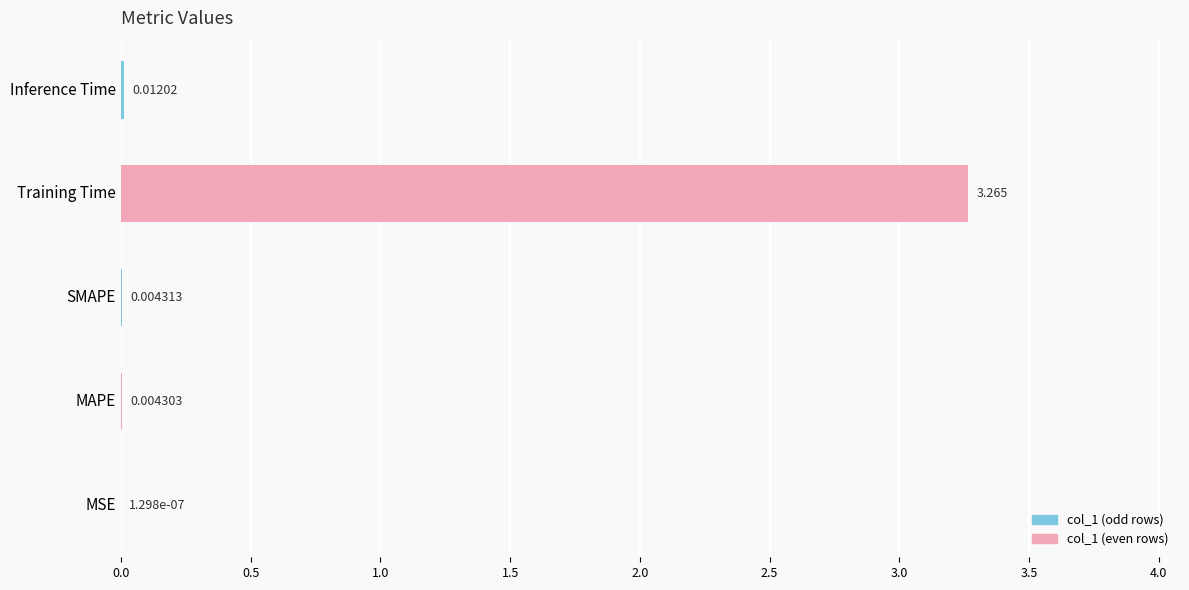

Which category has the highest value across all series?

Training Time